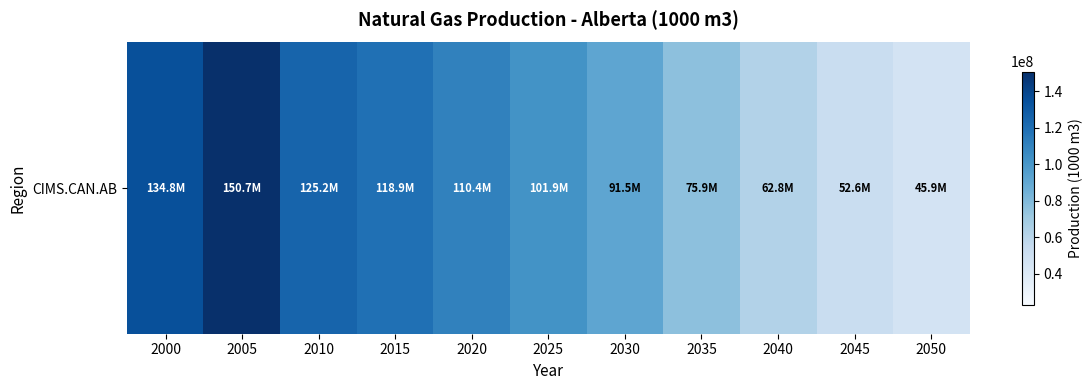

Which category has the highest value across all series?

2005